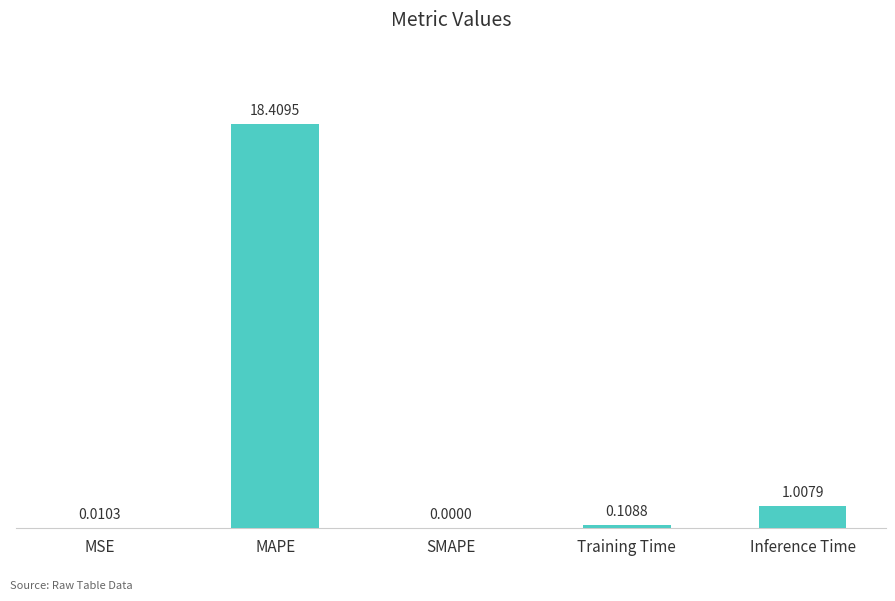

At which label is the value closest to 9?

Inference Time